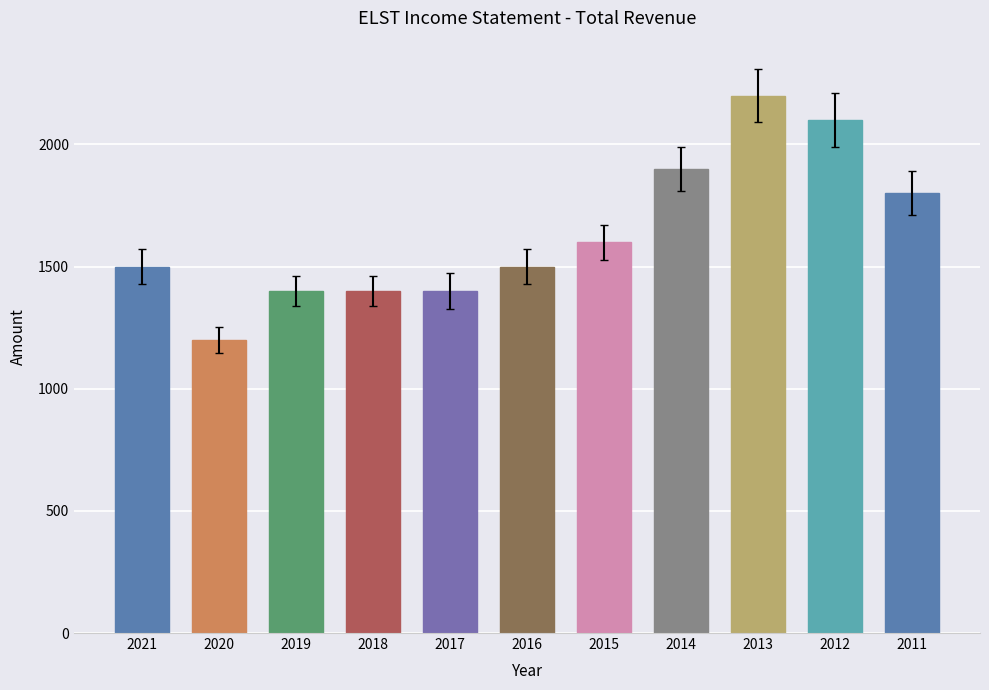

At which category is the sum across all series the highest?

2013